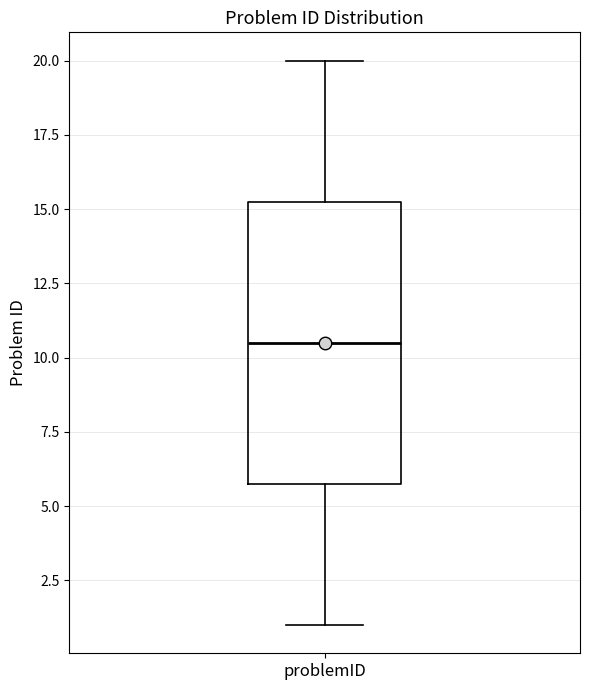

Transcribe this box plot: give where the median line is, the range the box spans, and where the two whiskers end, as read against the y-axis. The values are not printed on the chart, so give them approximately, as read against the axis.

median 10.5, box 6.0 to 15.5, whiskers 1.0 to 20.0